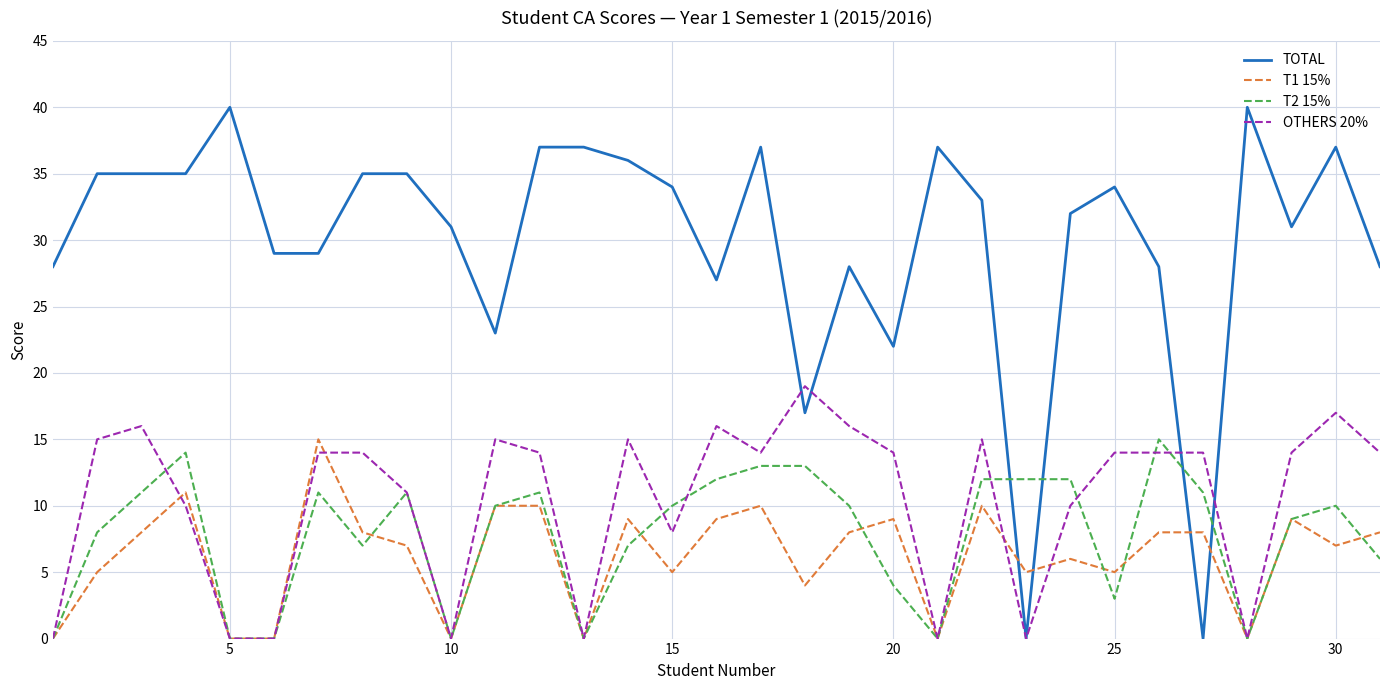

What is the greatest value displayed?

40